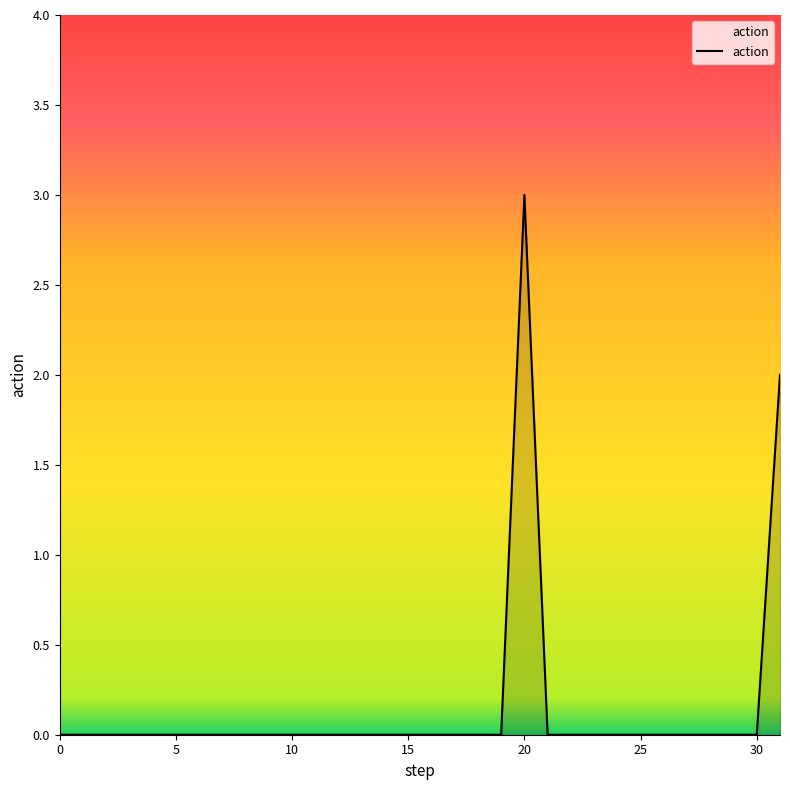

How many categories are shown in the chart?

32